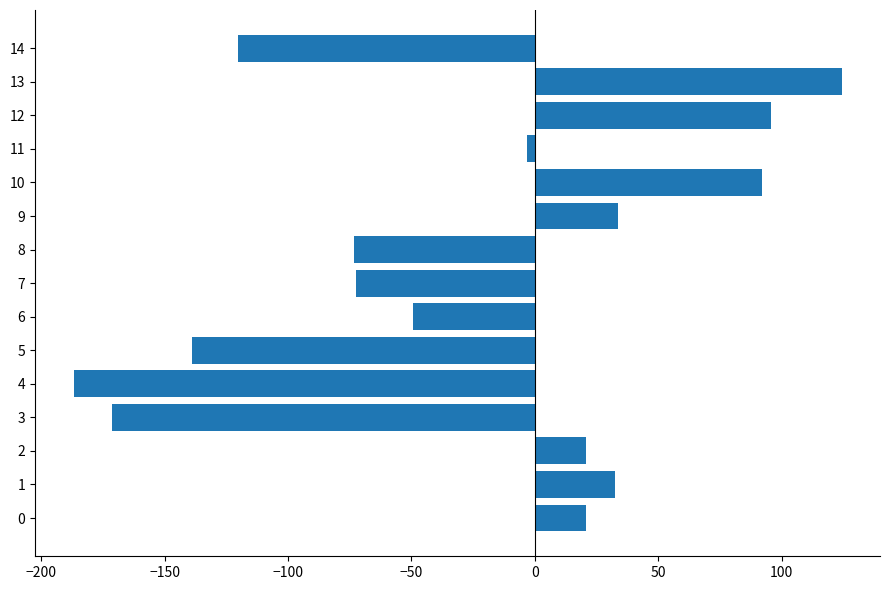

Are the bars horizontal?

Yes